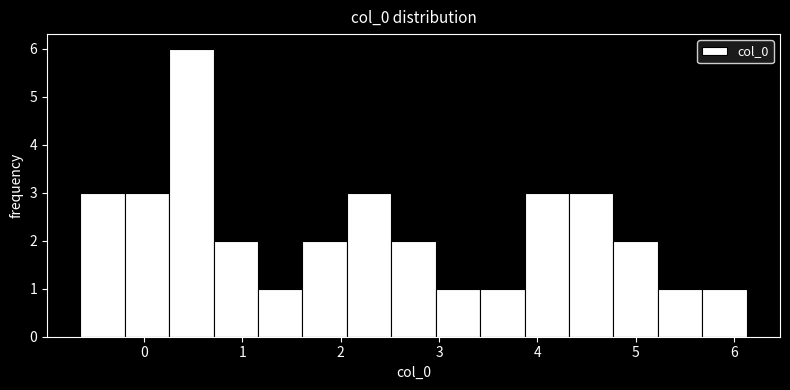

Reading left to right, list every bar in this chart as the range it spans on the x-axis followed by its height. Neither the bar edges nor the heights are printed on the chart, so give them approximately, as read against the axes.

-0.6 to -0.2: 3
-0.2 to 0.3: 3
0.3 to 0.7: 6
0.7 to 1.2: 2
1.2 to 1.6: 1
1.6 to 2.1: 2
2.1 to 2.5: 3
2.5 to 3.0: 2
3.0 to 3.4: 1
3.4 to 3.9: 1
3.9 to 4.3: 3
4.3 to 4.8: 3
4.8 to 5.2: 2
5.2 to 5.7: 1
5.7 to 6.1: 1